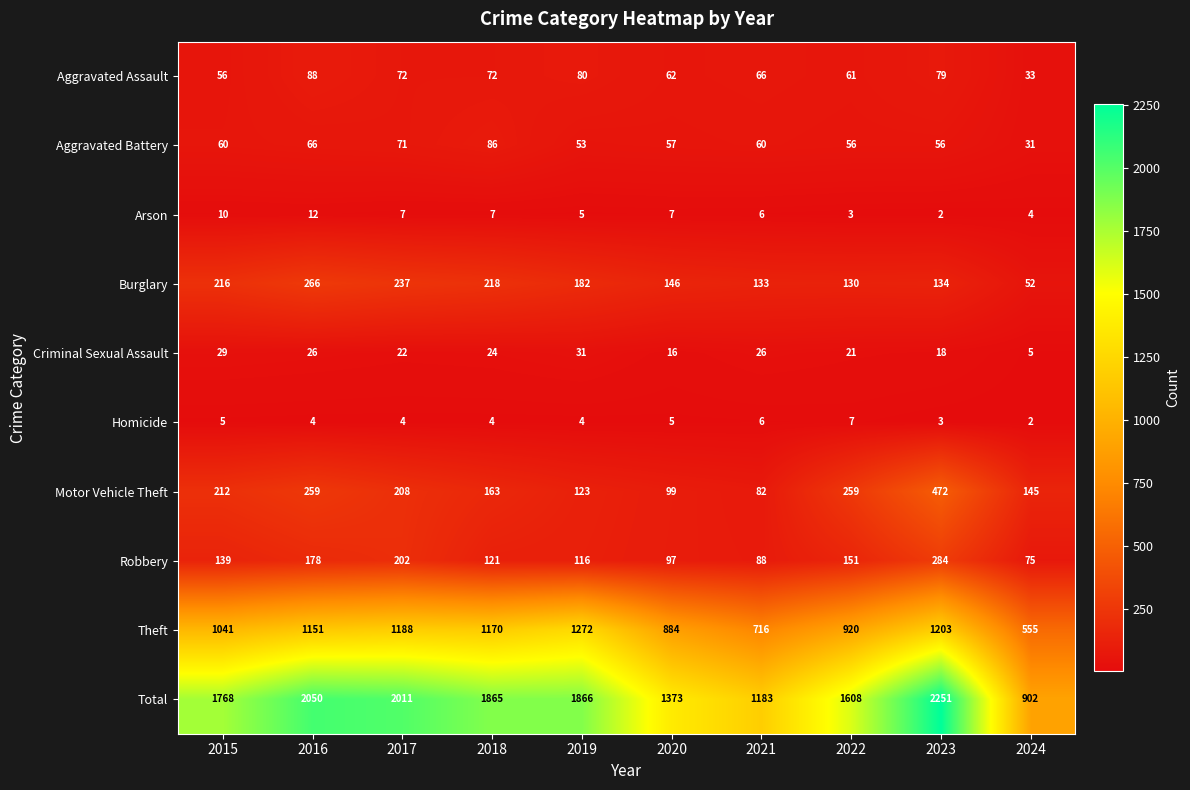

True or false: Burglary has a value of 218 at 2018.

True